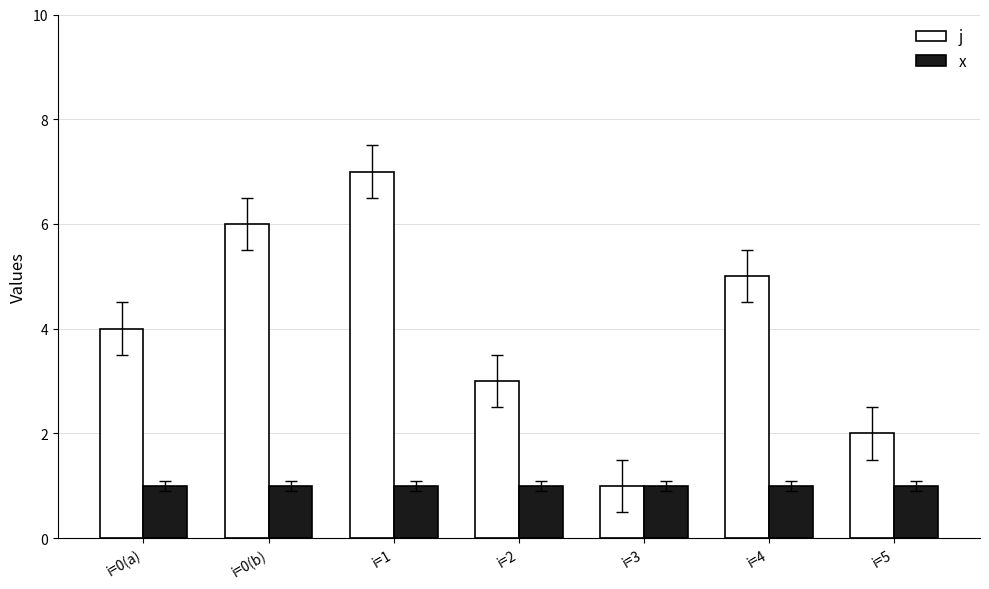

Is the value of x at i=5 greater than the value of j at i=0(b)?

No